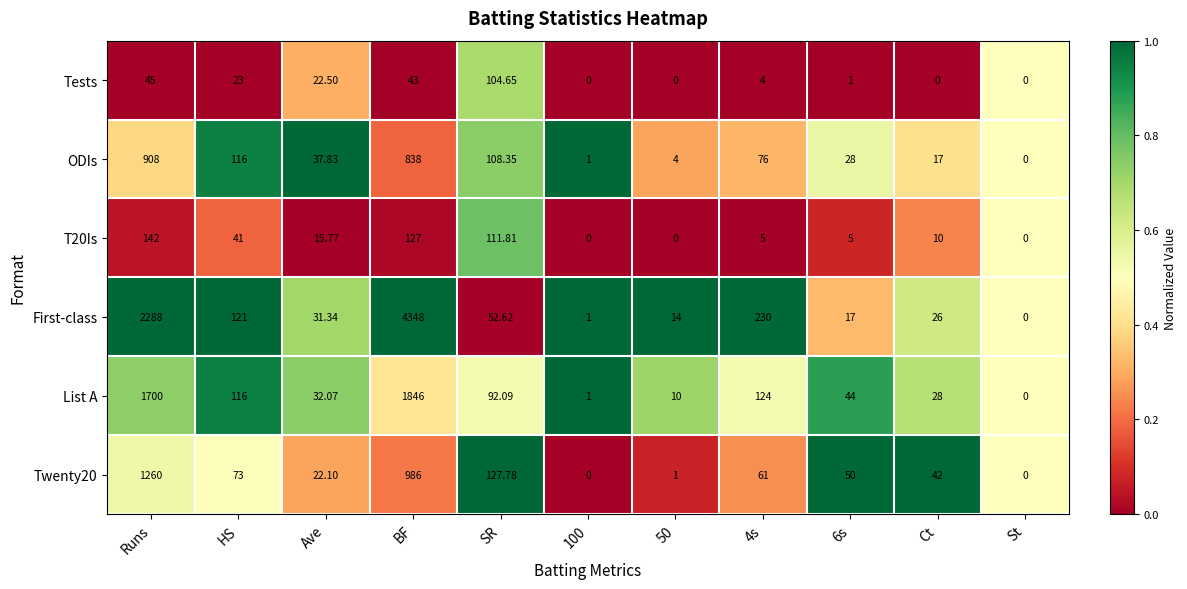

List the series in order of their peak value, lowest first.

Tests, T20Is, ODIs, Twenty20, List A, First-class